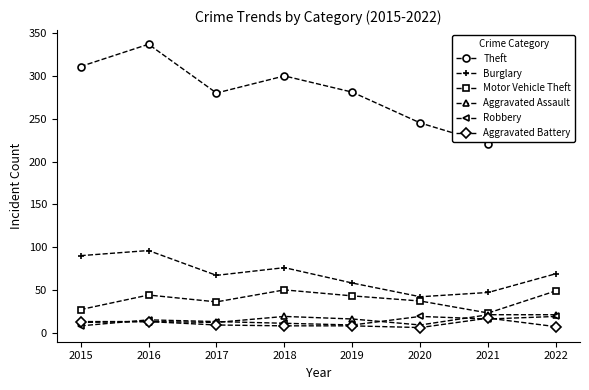

Does the chart display data point markers on the line(s)?

Yes